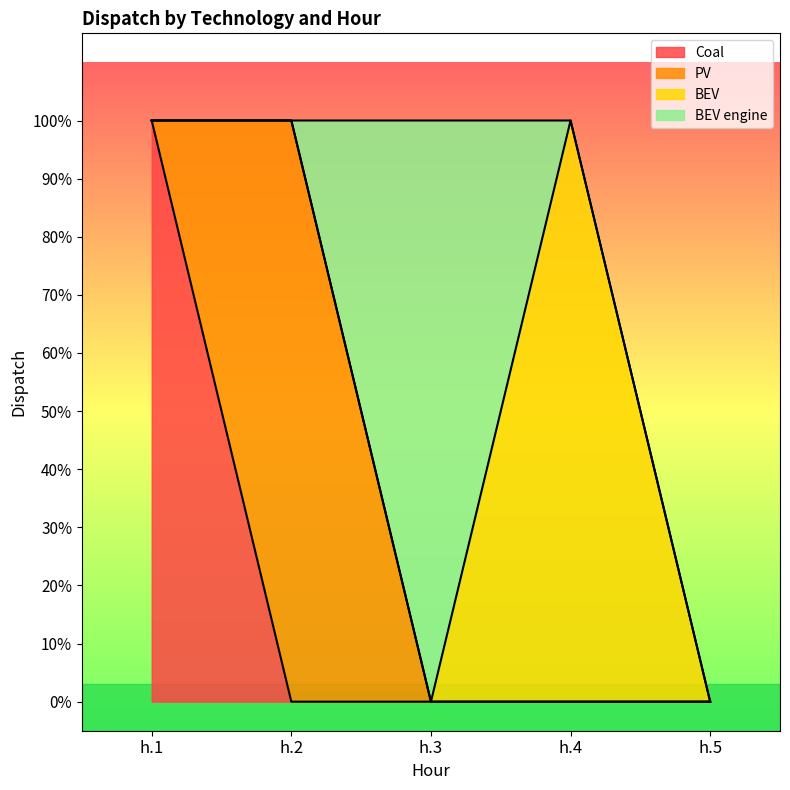

How many BEV values are between 0 and 1?

5